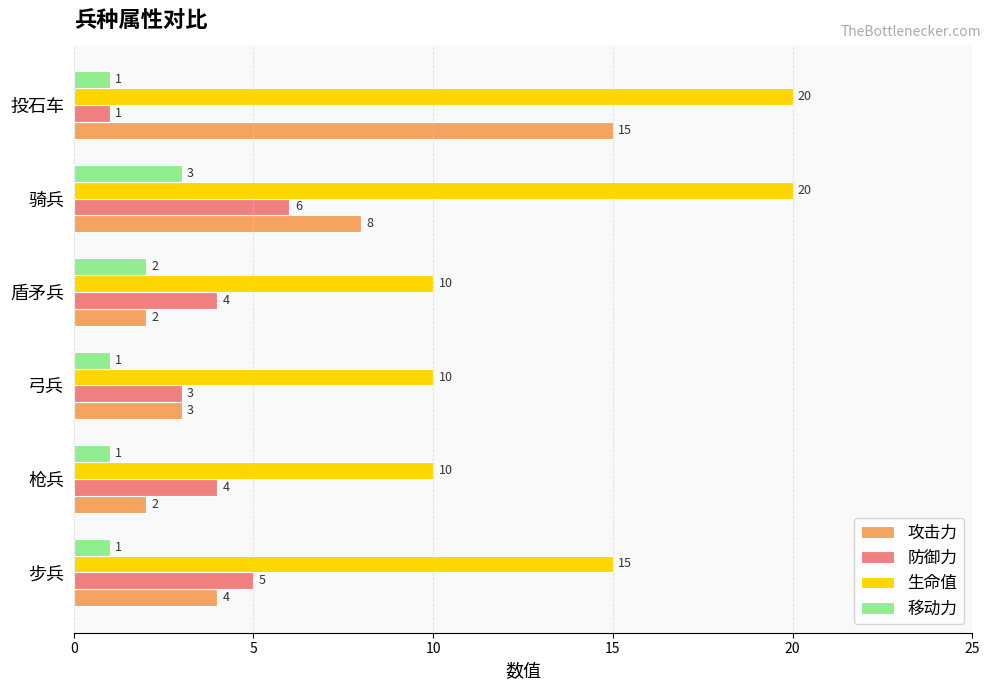

What is the maximum value shown in the chart?

20